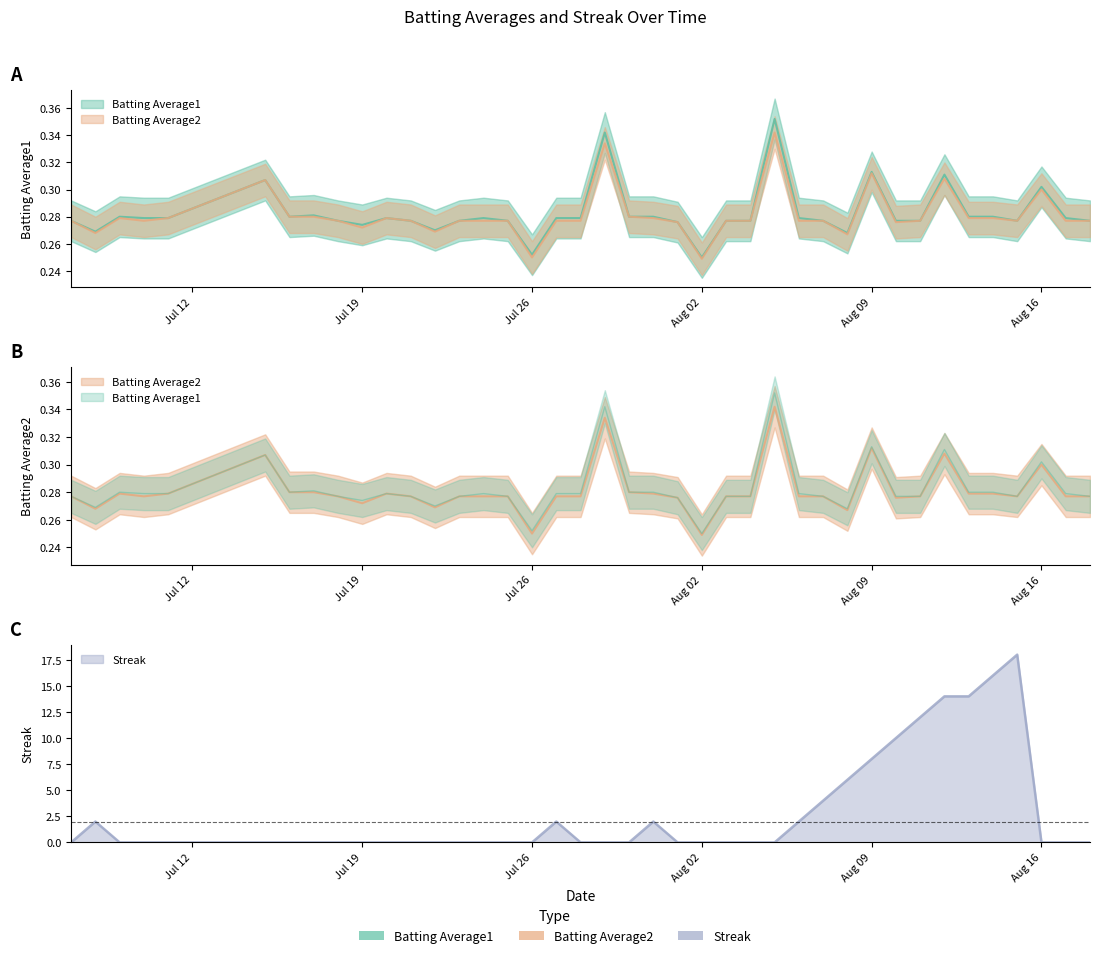

What is the maximum value shown in the chart?

18.0